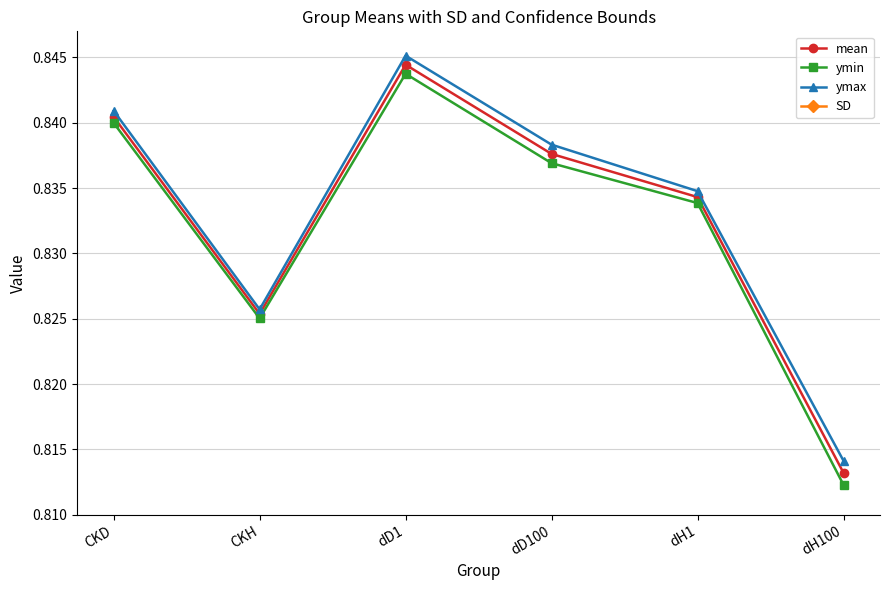

The ymin series shows 0.8 at CKH. True or false?

True